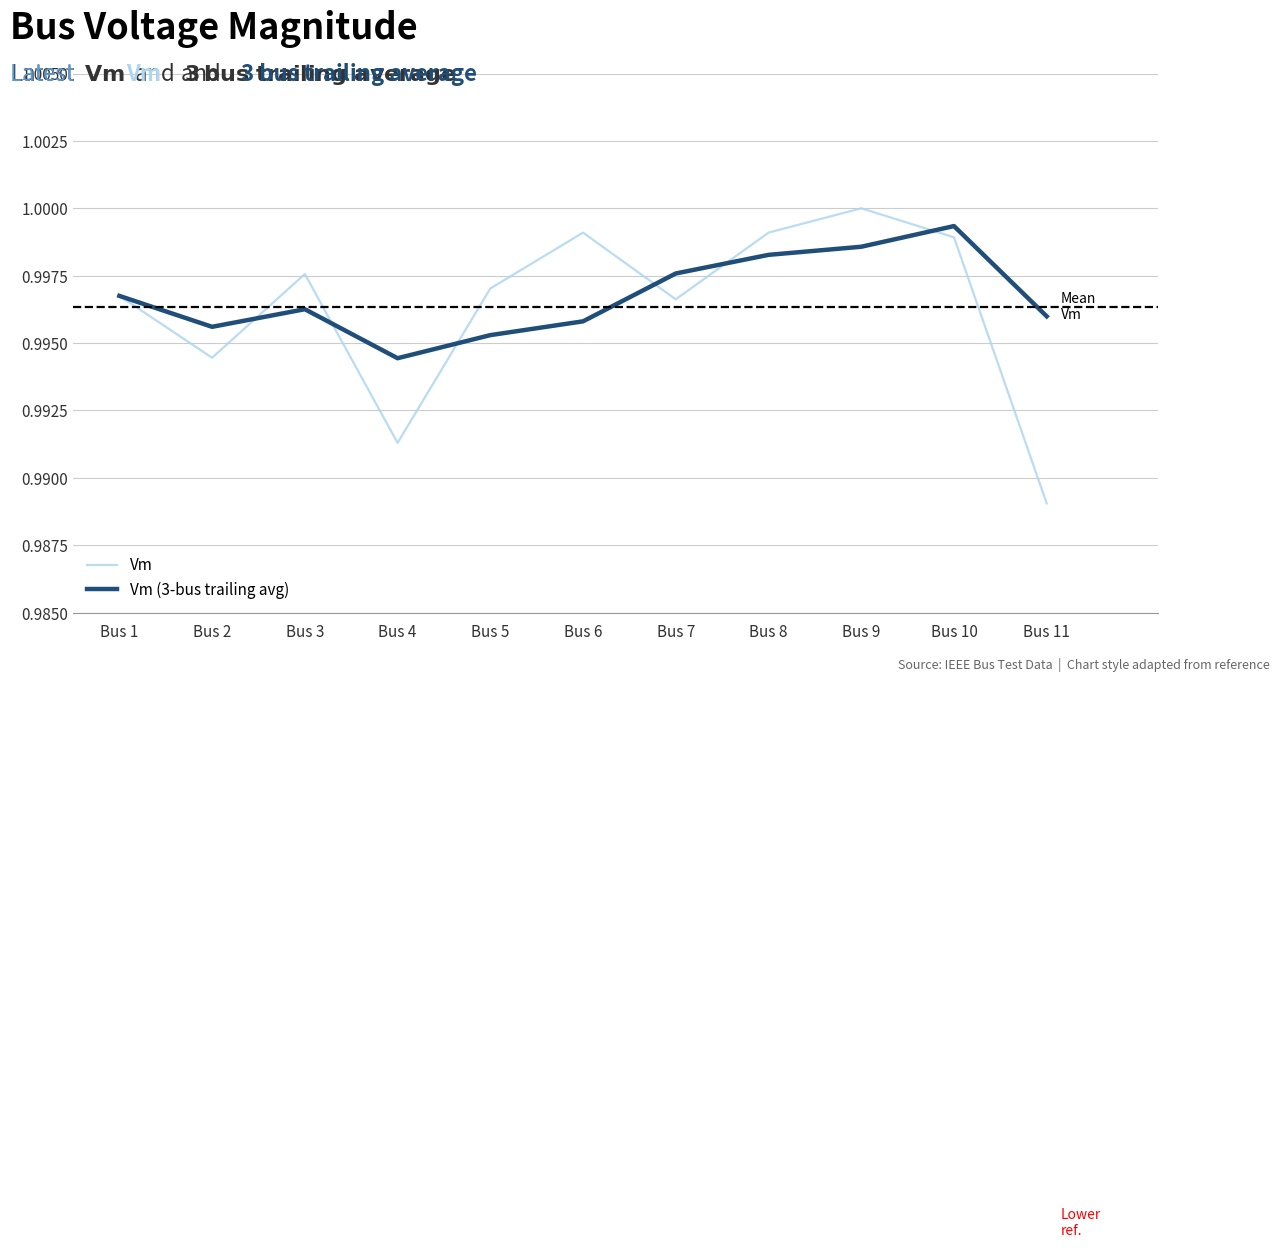

Does the chart have visible grid lines?

Yes